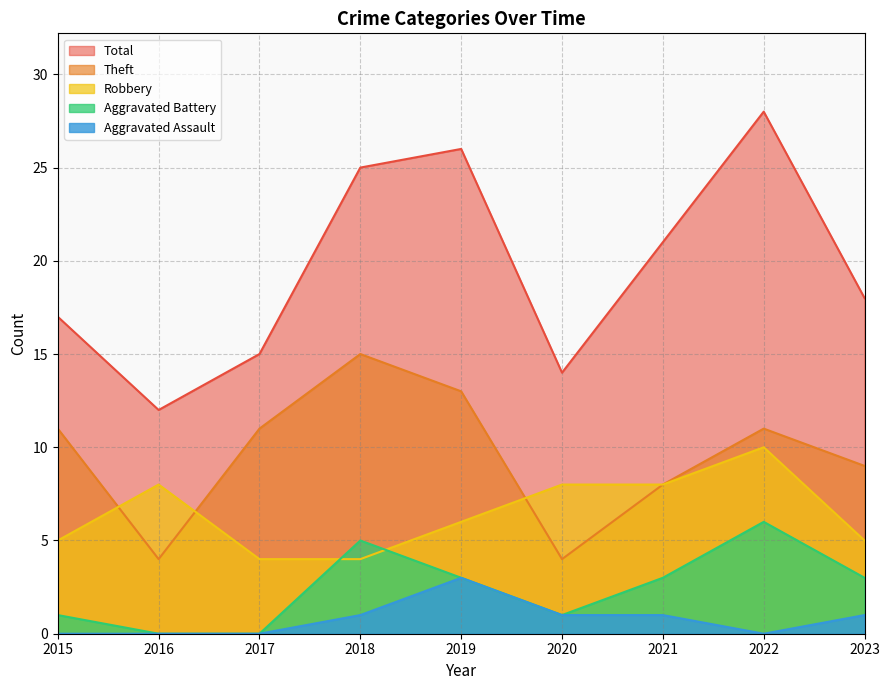

What is the value of the Robbery point at the 4th from the left?

4